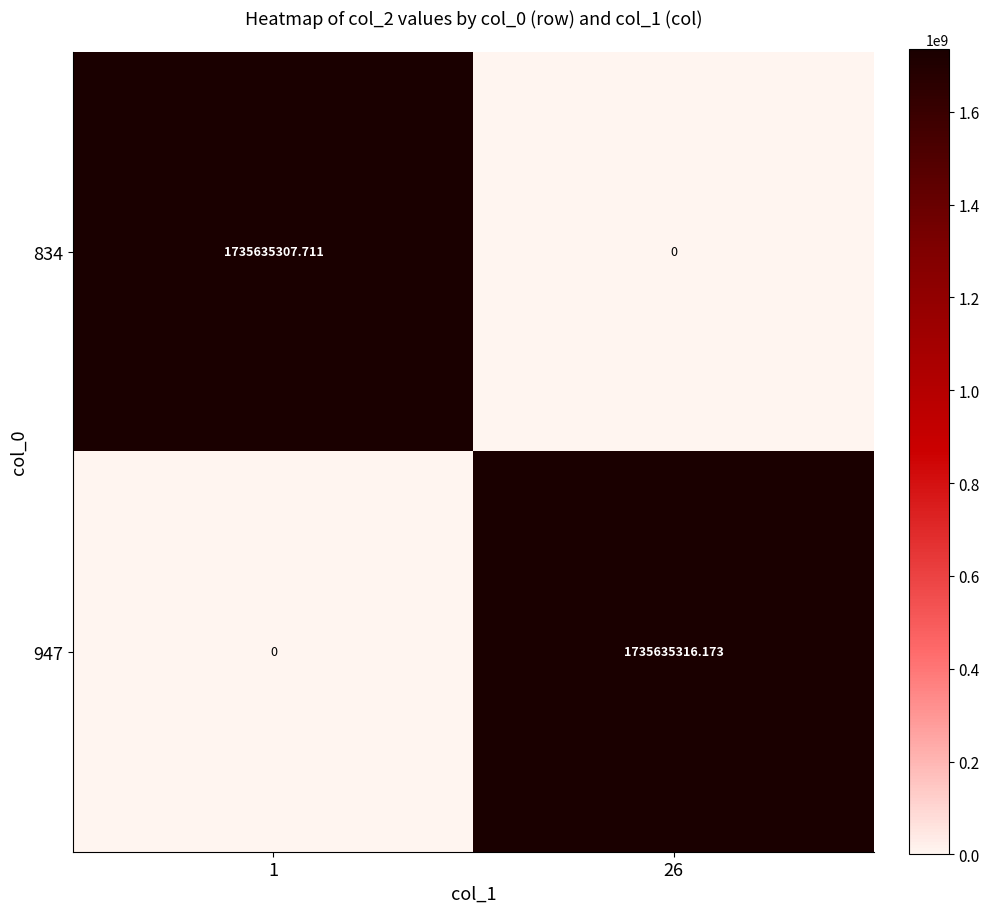

What is the spread (max minus min) of values at 1?

1735635307.7